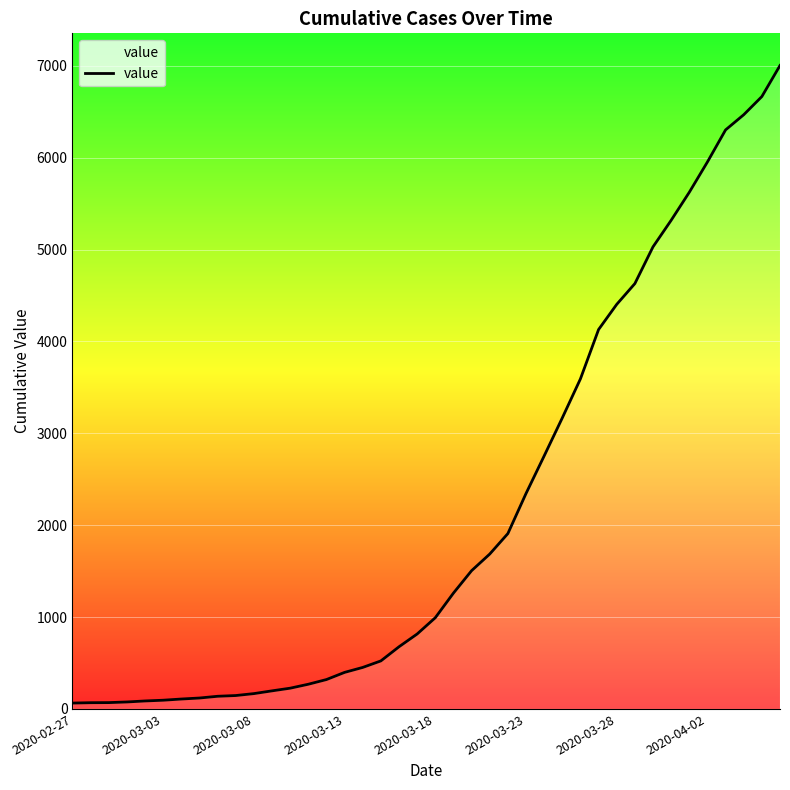

What is the maximum value shown in the chart?

7004